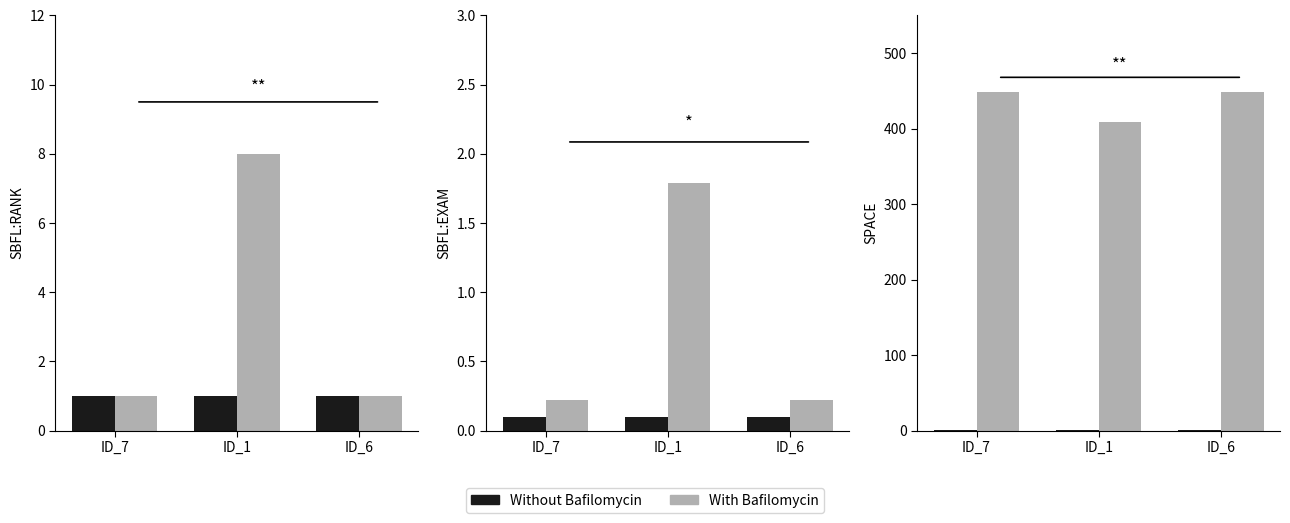

What is the label of the 2nd bar from the right?

ID_1